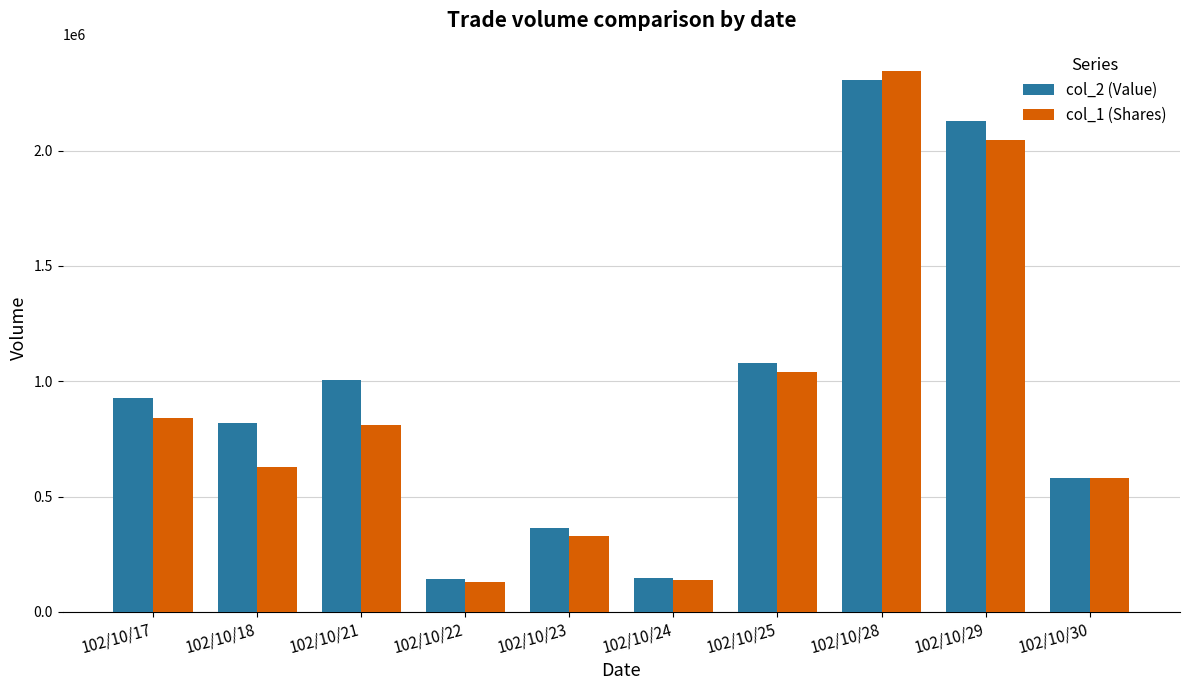

What is the highest value of the col_2 (Value) series?

2308210